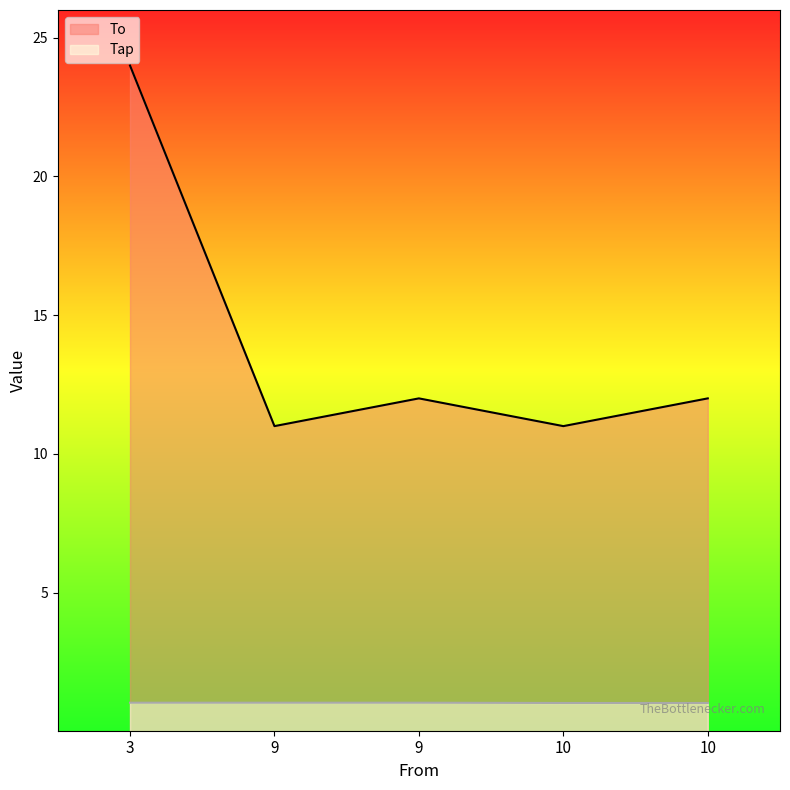

Between 10 and 10, which series saw the biggest shift?

To